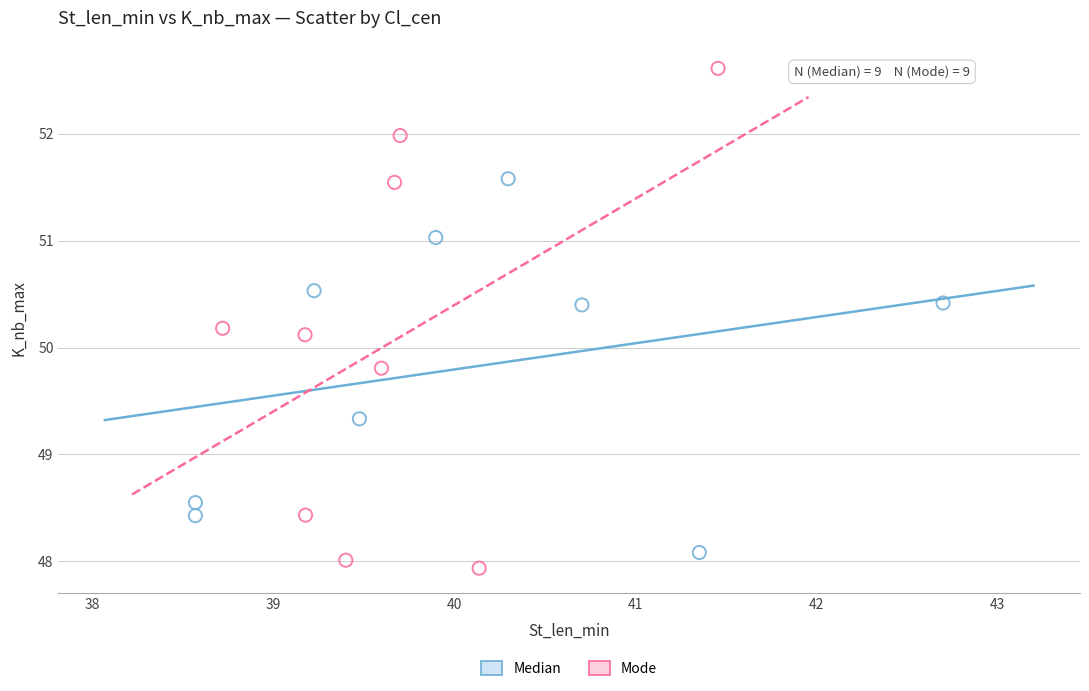

Which series has the largest Y range (max minus min)?

Mode